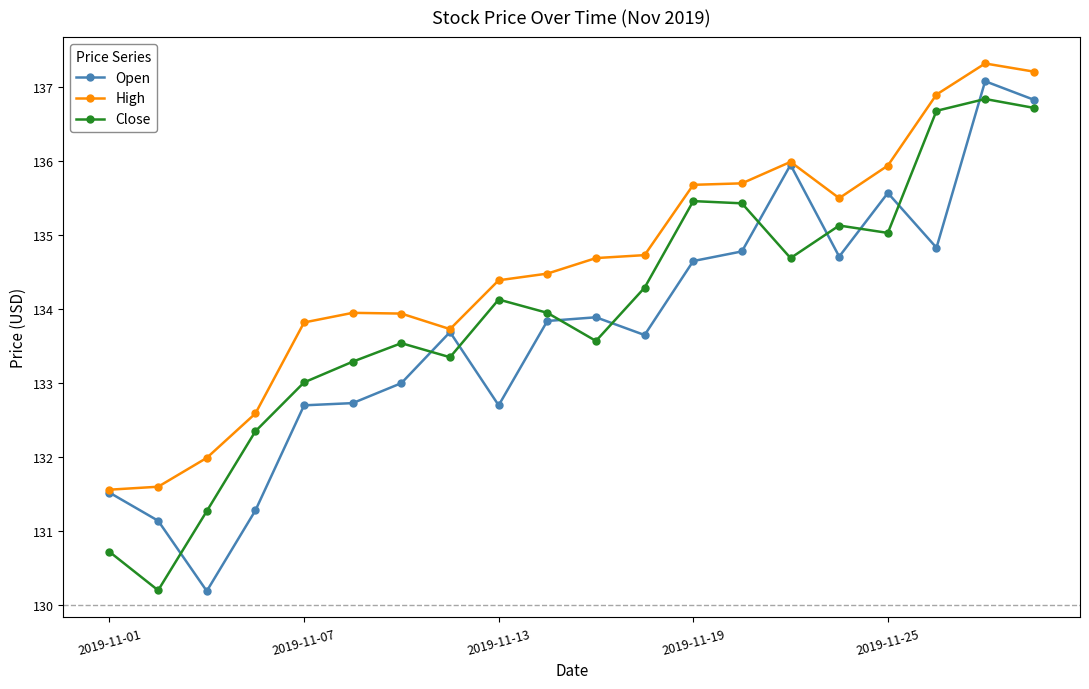

True or false: Close has more than 2 points higher than both neighbors.

True